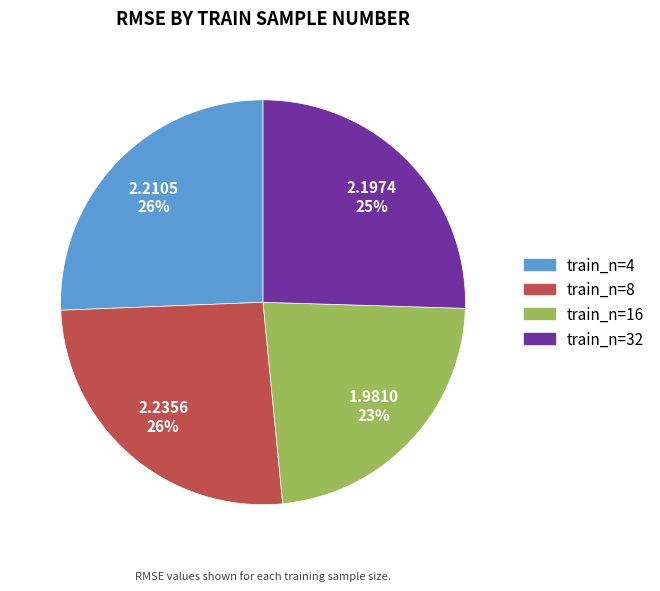

The train_n=8 slice represents 36% of the pie. True or false?

False